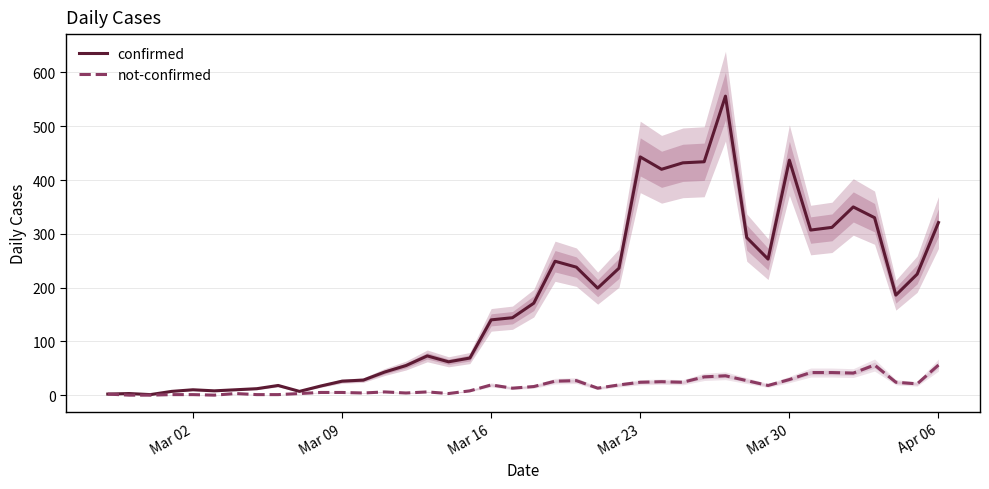

What is the highest value of the not-confirmed series?

56